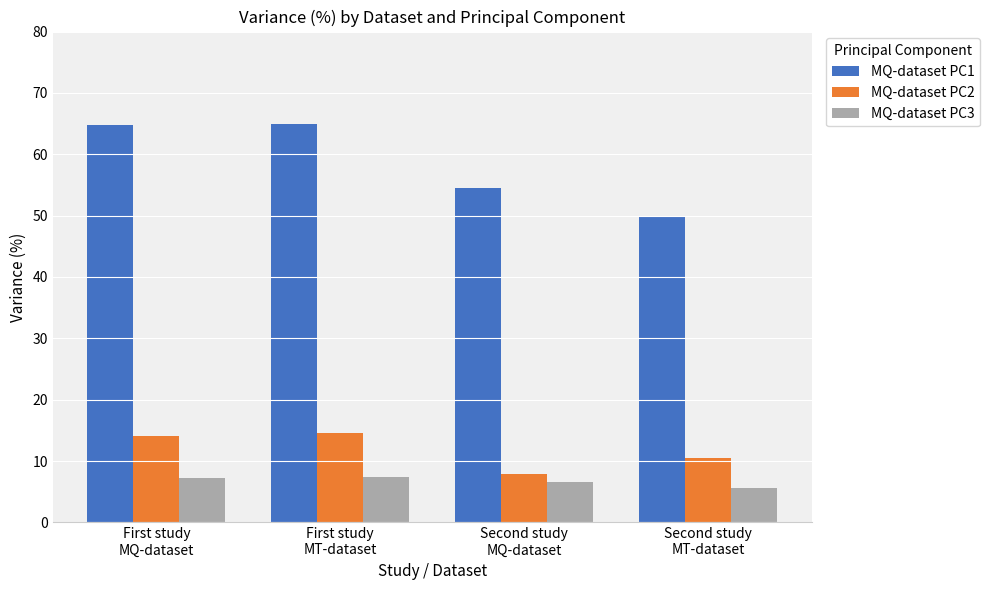

Which series has the largest range (max minus min)?

MQ-dataset PC1